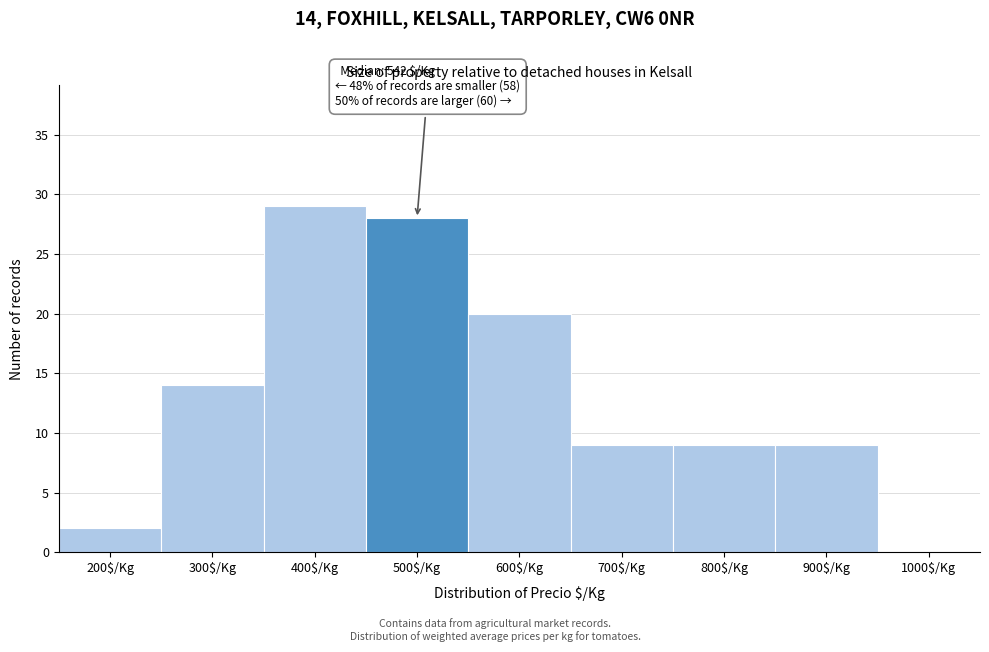

The chart shows a value of 12 at 800$/Kg. True or false?

False